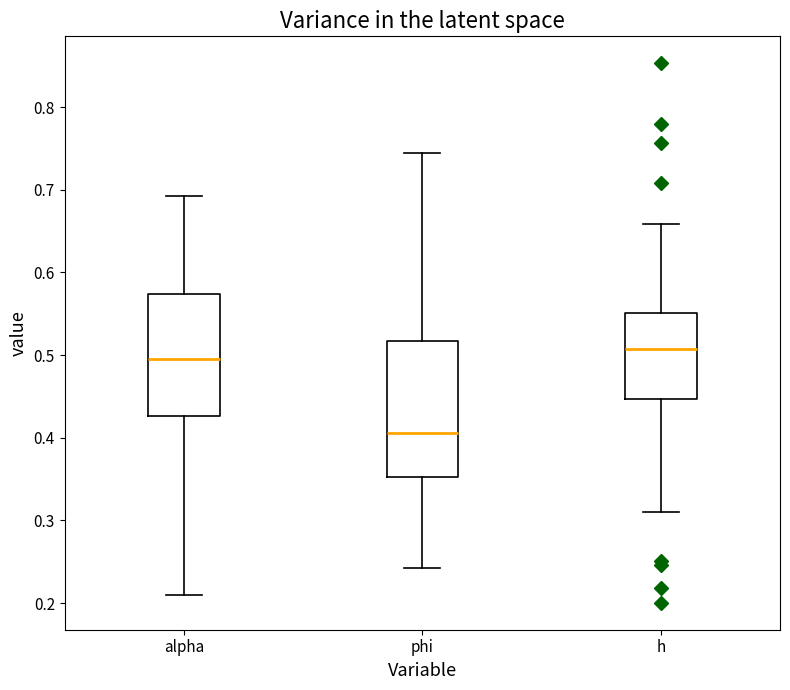

Where does the lower whisker of the box for alpha end on the y-axis? The values are not printed on the chart, so give them approximately, as read against the axis.

0.21